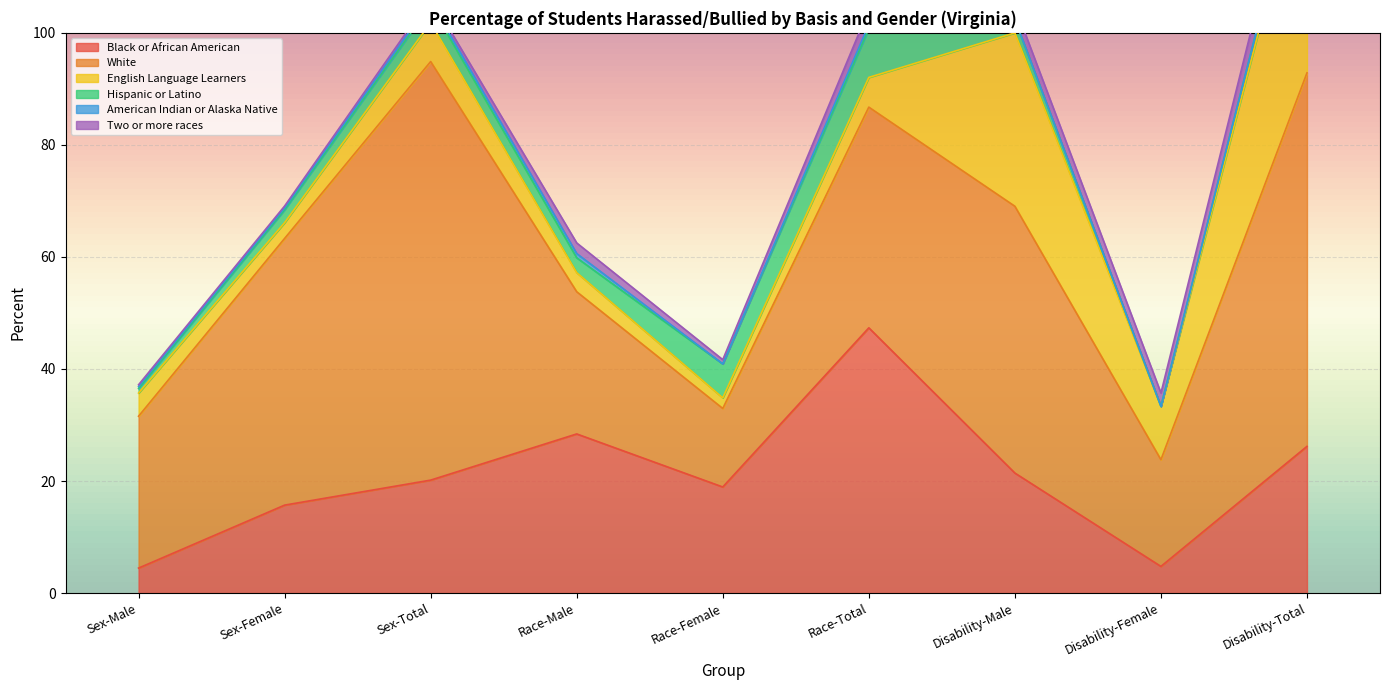

How many values in the English Language Learners series exceed 5?

5